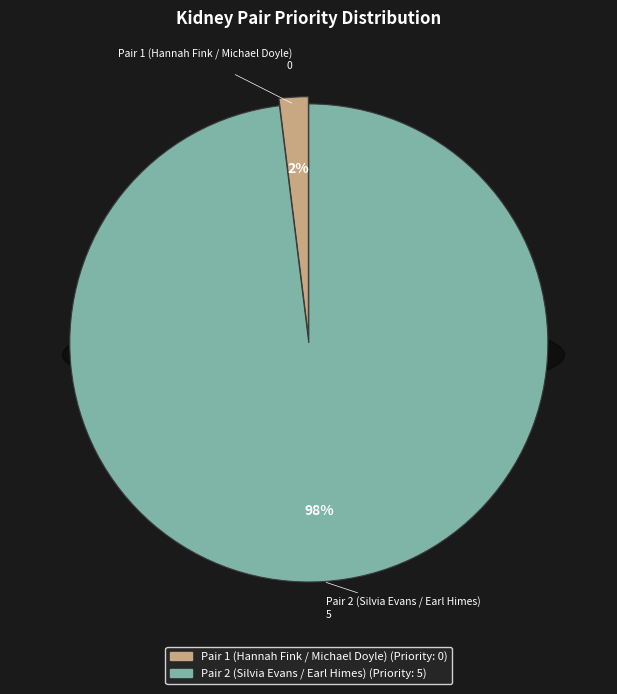

Between Pair 1 (Hannah Fink / Michael Doyle) and Pair 2 (Silvia Evans / Earl Himes), which is larger?

Pair 2 (Silvia Evans / Earl Himes)